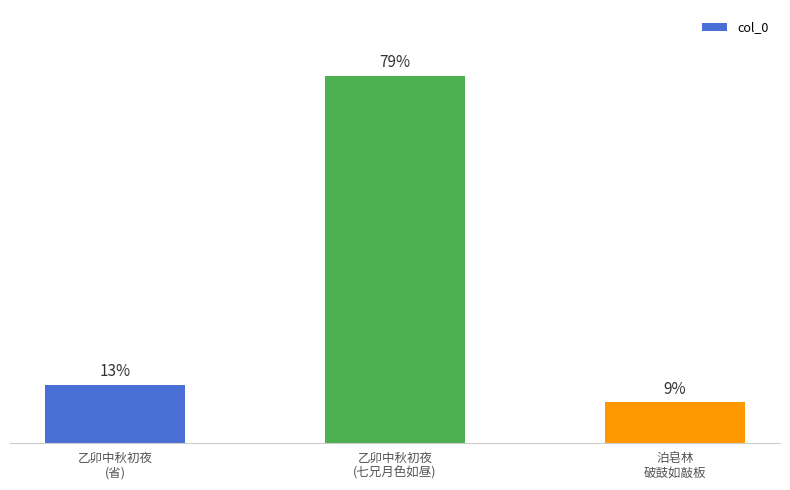

What is the ratio of the value at 泊皂林
破鼓如敲板 to the value at 乙卯中秋初夜
(七兄月色如昼)?

0.1